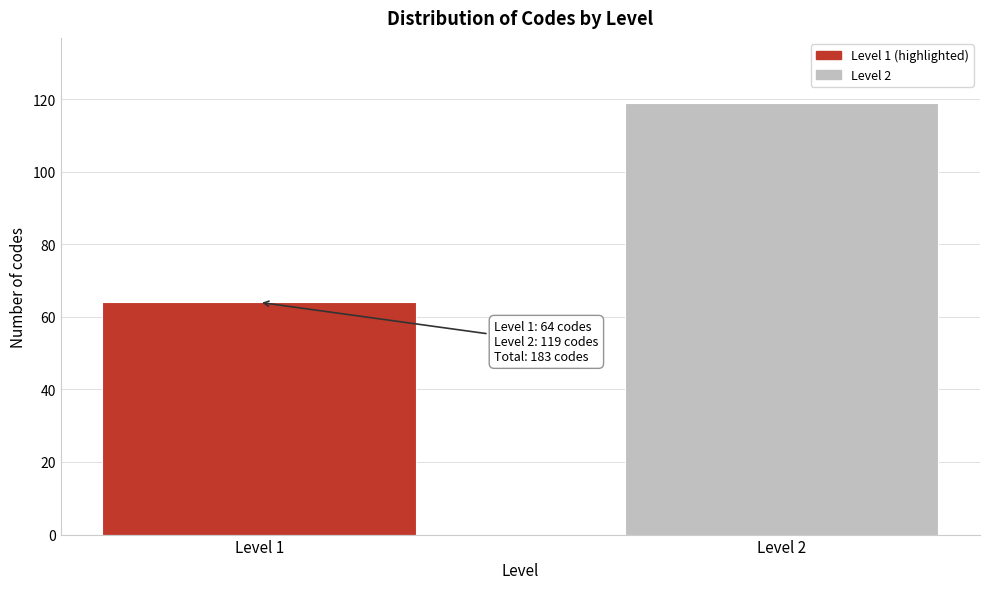

Reading right to left, list all the values displayed in this chart.

Level 2=119	Level 1=64